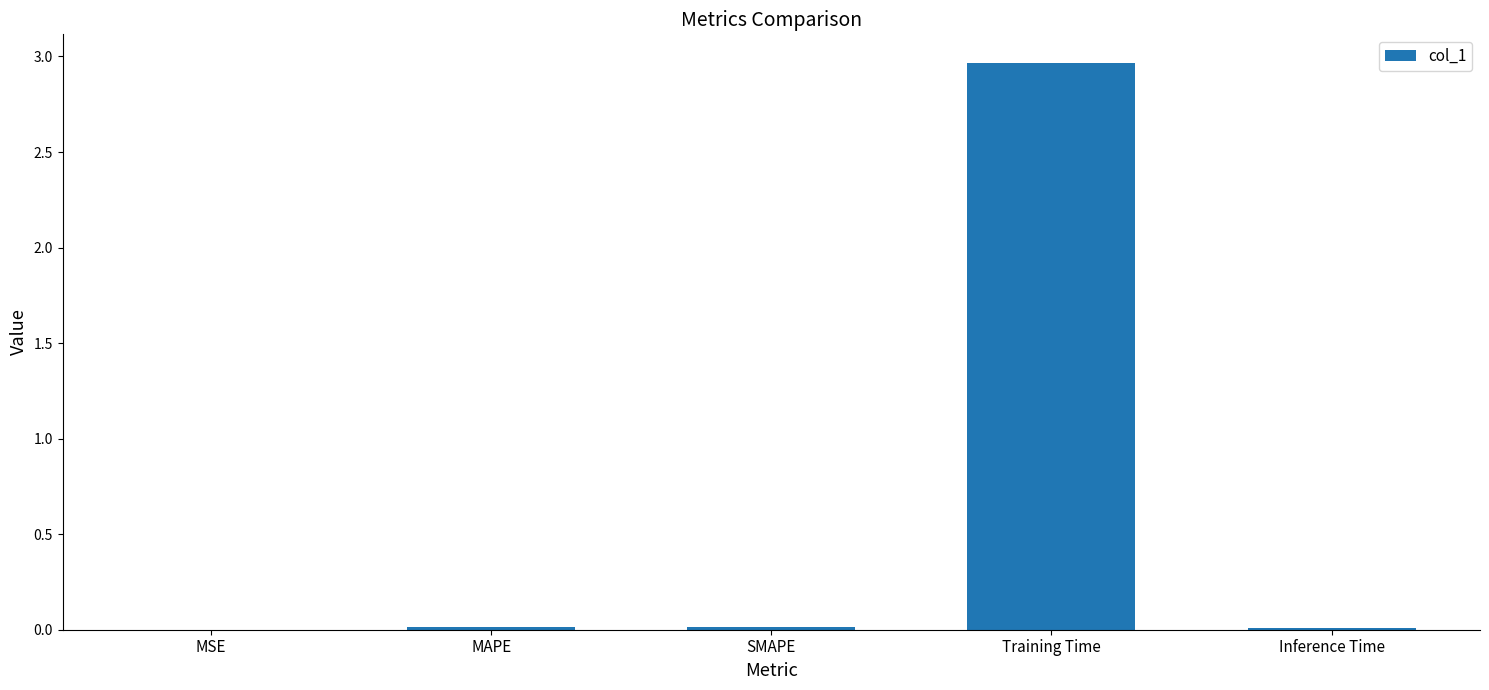

What is the change in value from MAPE to Training Time?

+3.0